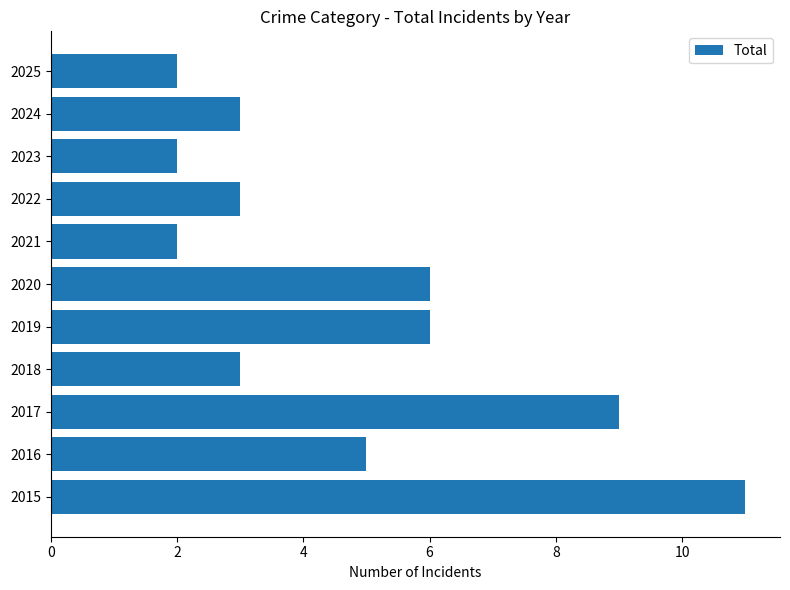

How many values are between 2 and 6?

9